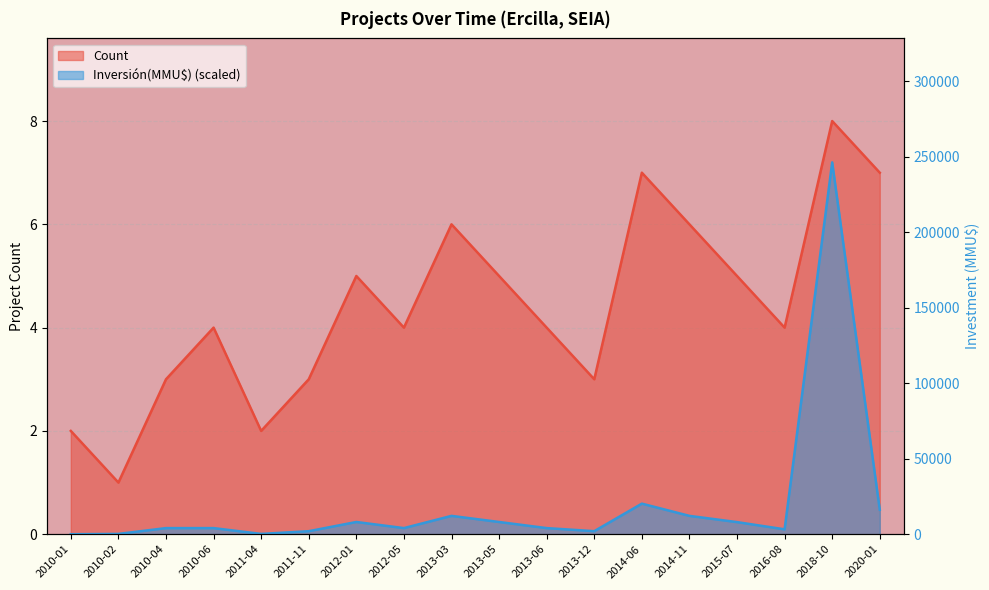

What is the label of the 13th point from the right?

2011-11